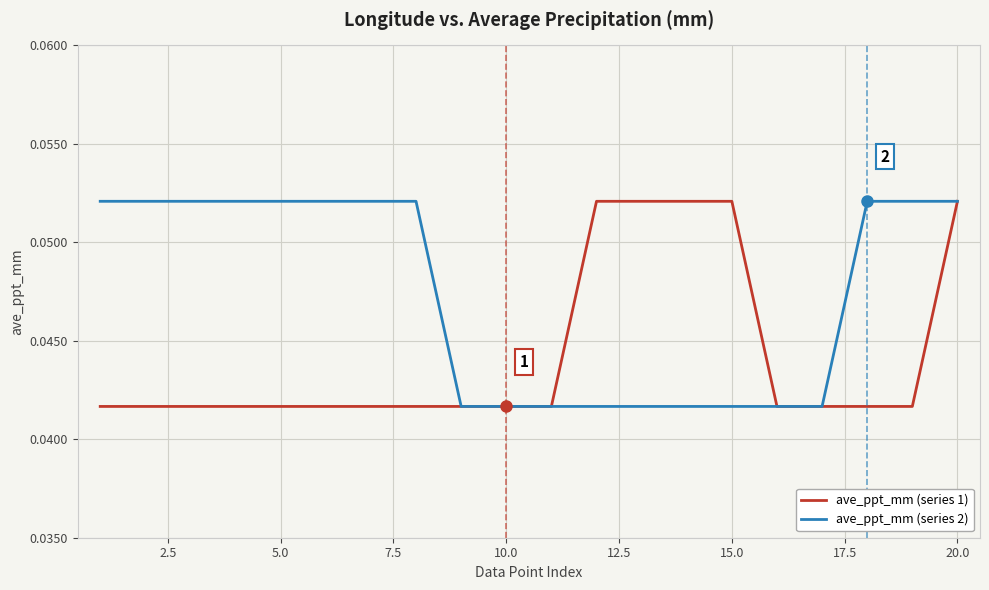

Which series has the largest total across all categories?

ave_ppt_mm (series 2)